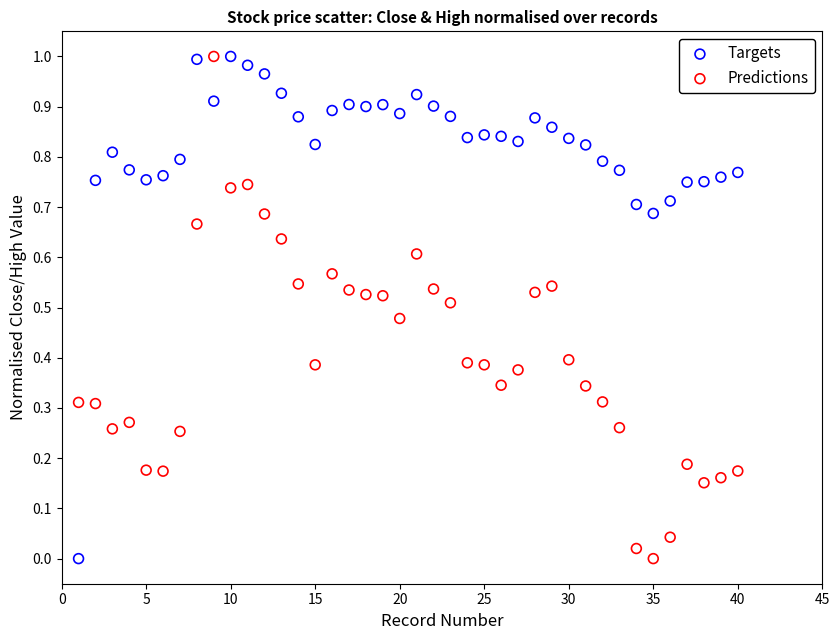

Across all data points, what is the range of X values (max minus min)?

39.0